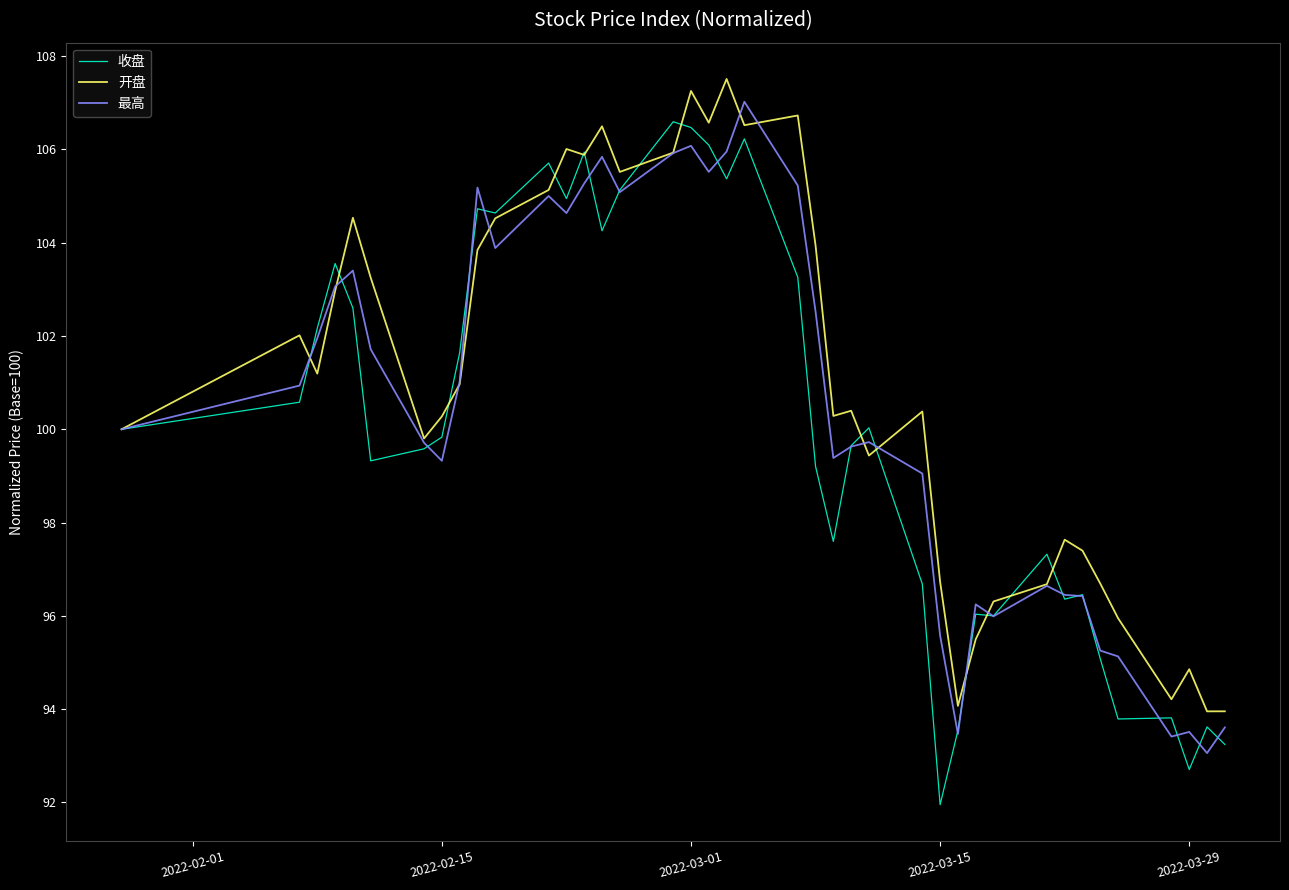

What is the highest value of the 收盘 series?

106.6